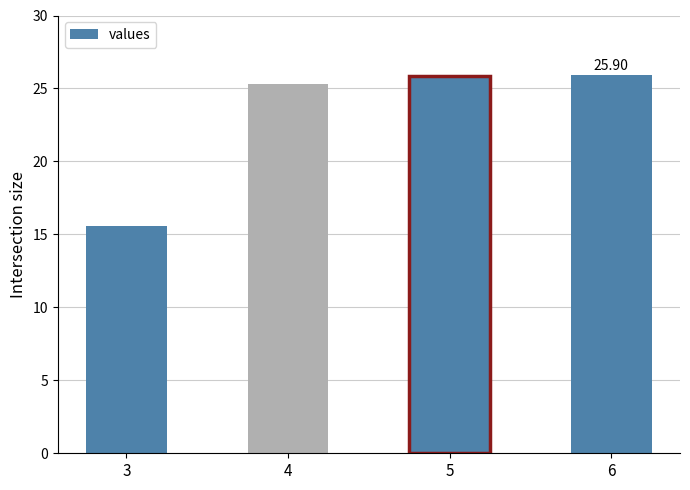

What is the difference between the values at 3 and 5?

10.3